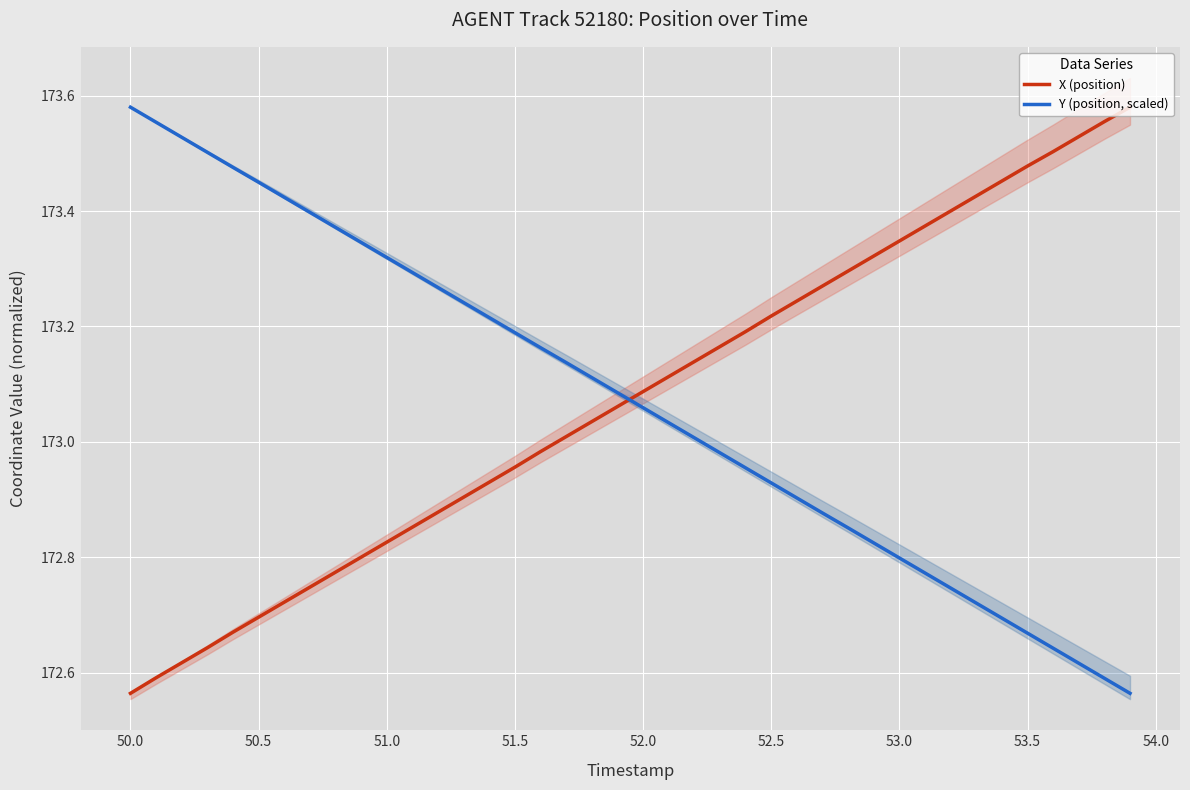

The Y (position, scaled) series shows 253.8 at 51.0. True or false?

False